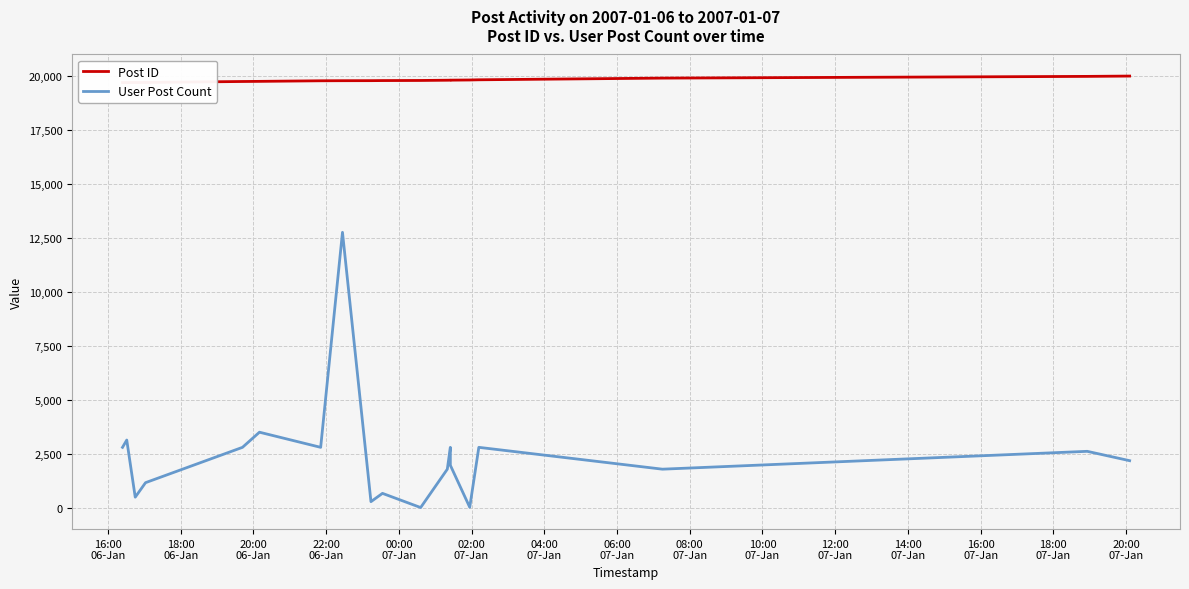

True or false: User Post Count has more than 0 points higher than both neighbors.

True